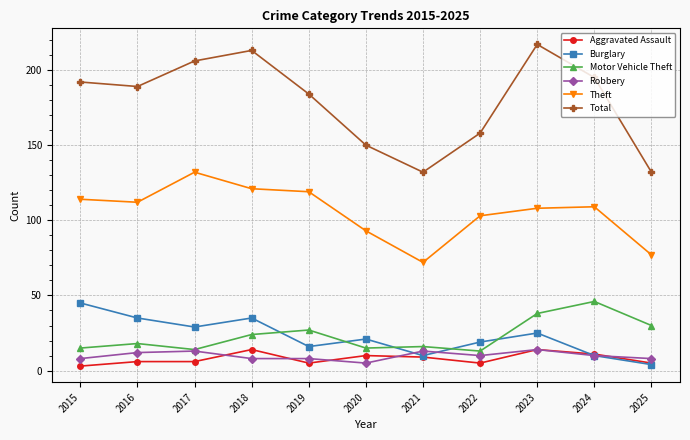

True or false: Total has a value of 158 at 2022.

True